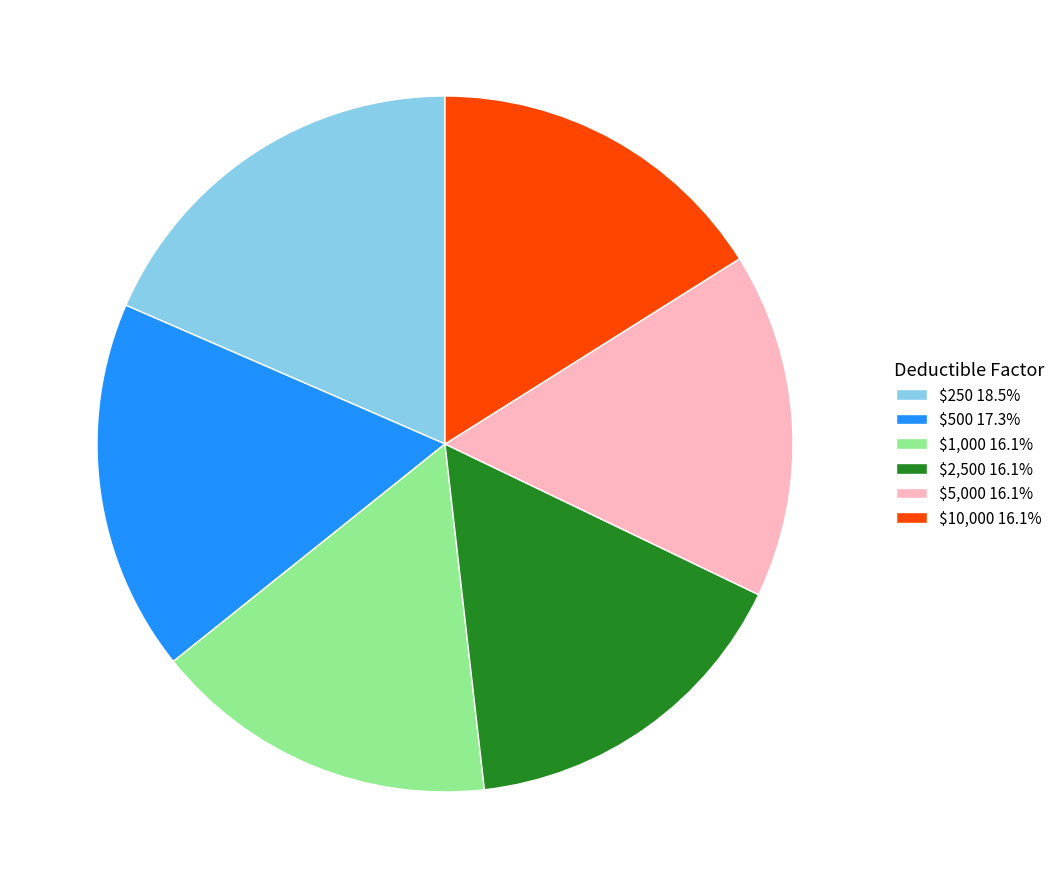

Does any single category account for the majority?

No